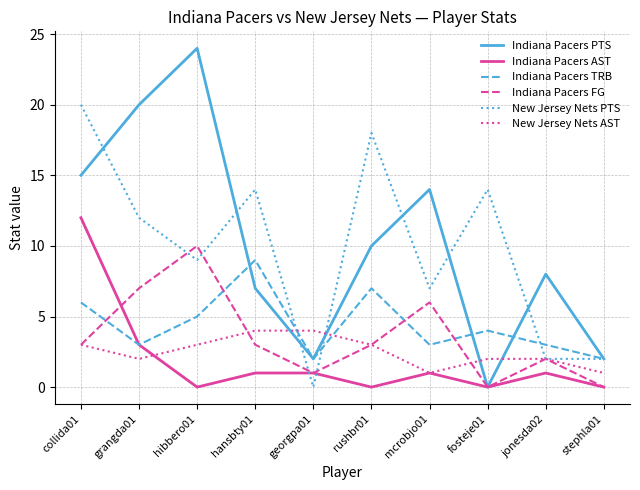

What are all the series names shown in the legend?

Indiana Pacers PTS, Indiana Pacers AST, Indiana Pacers TRB, Indiana Pacers FG, New Jersey Nets PTS, New Jersey Nets AST